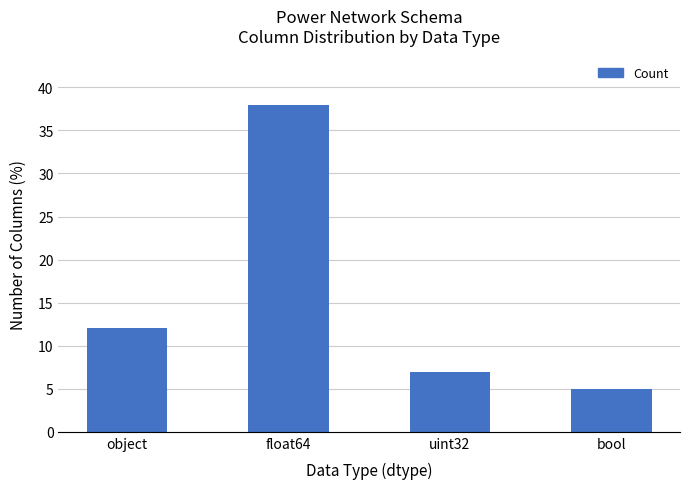

What is the difference between the maximum and minimum values?

33